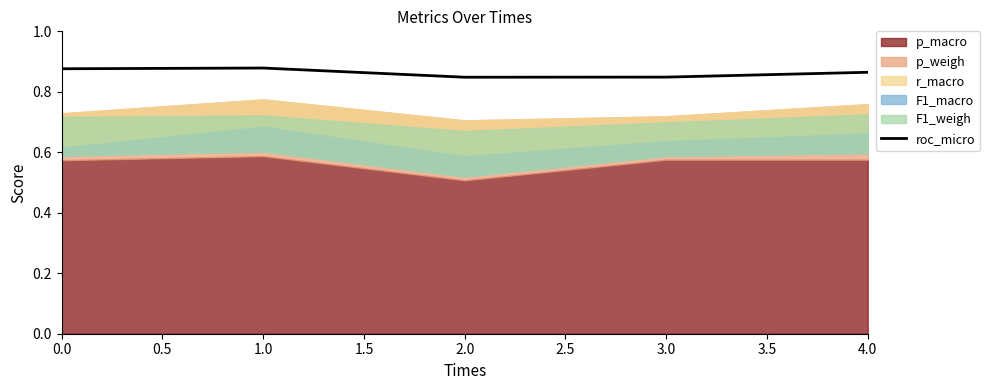

True or false: roc_micro has a value of 0.3 at 2.0.

False